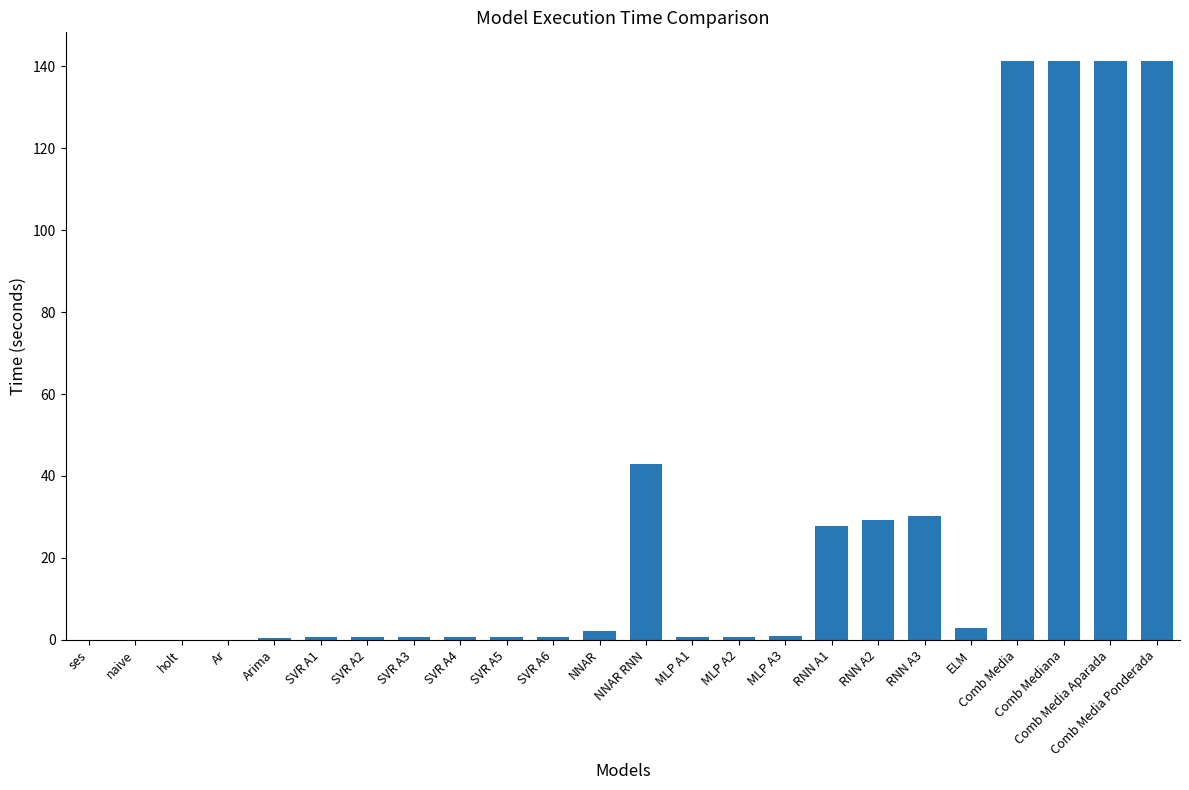

The value at Comb Mediana is 141.3. True or false?

True